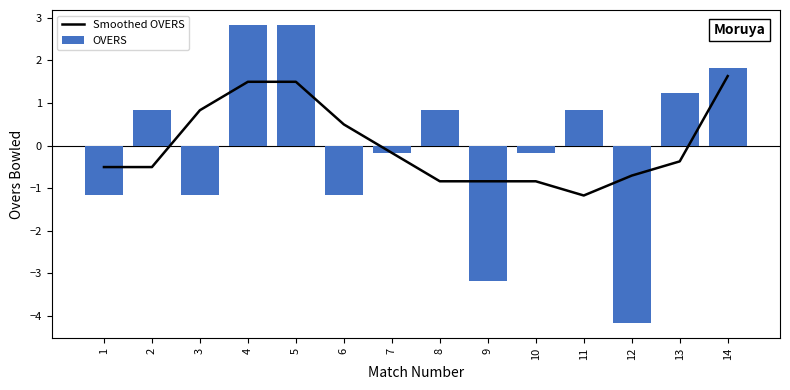

Which category has the lowest value in the OVERS series?

12